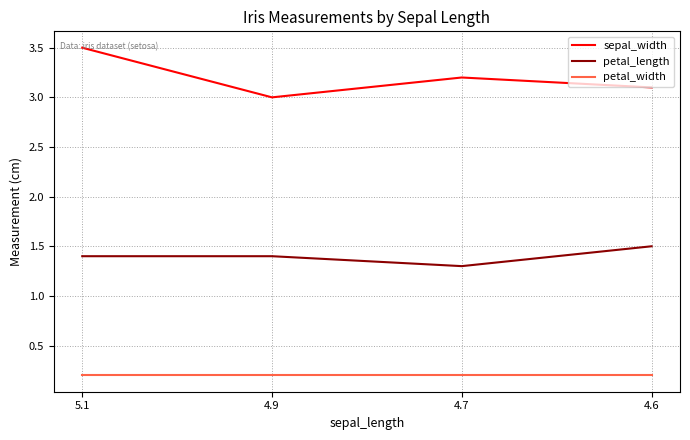

True or false: petal_length and sepal_width intersect in this chart.

False